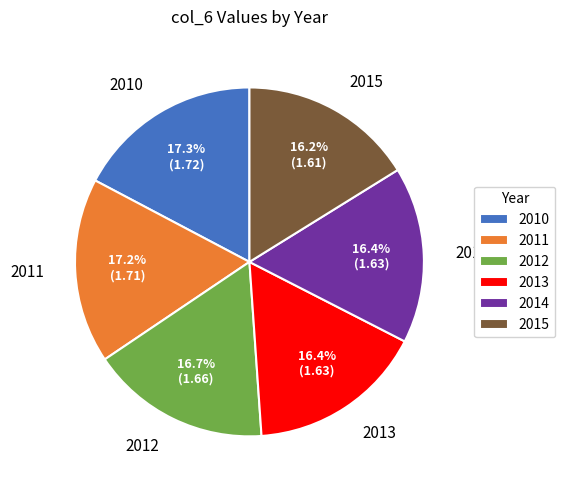

Is there a majority slice in this chart?

No